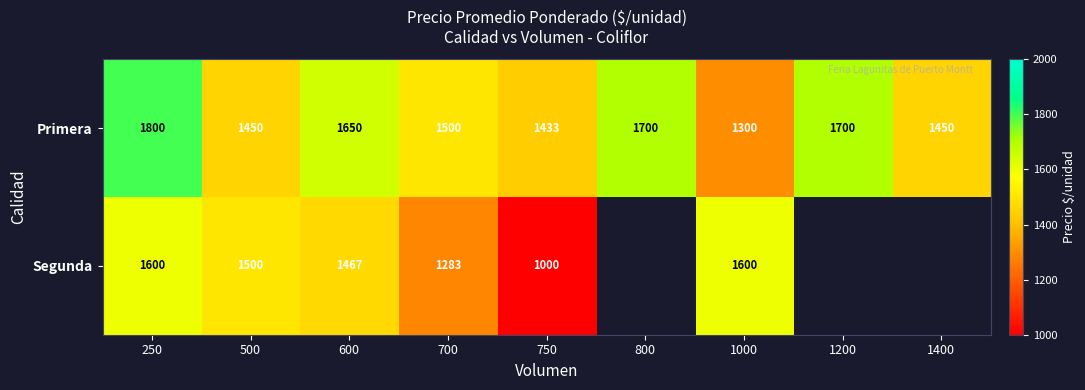

True or false: Primera has a value of 1433 at 750.

True